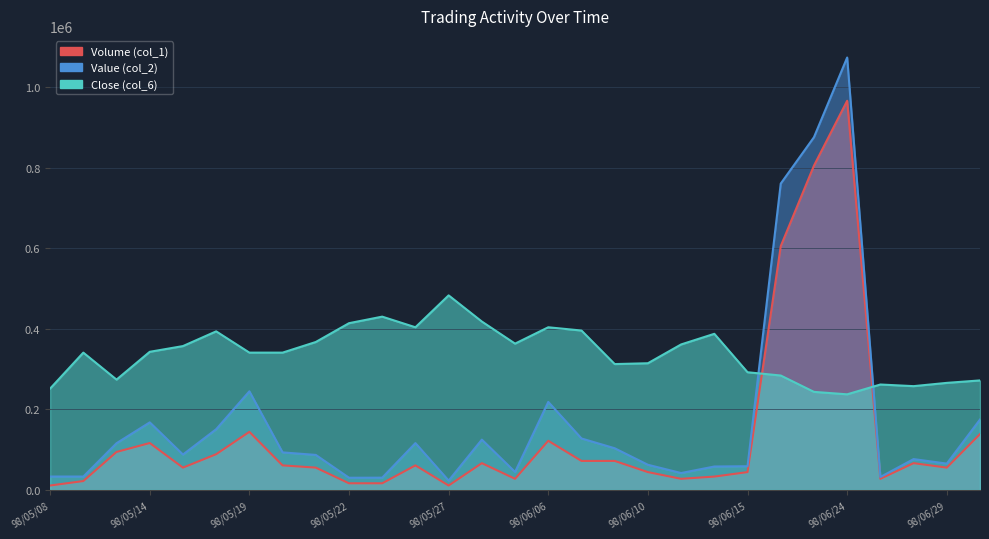

How many lines are shown in the chart?

3